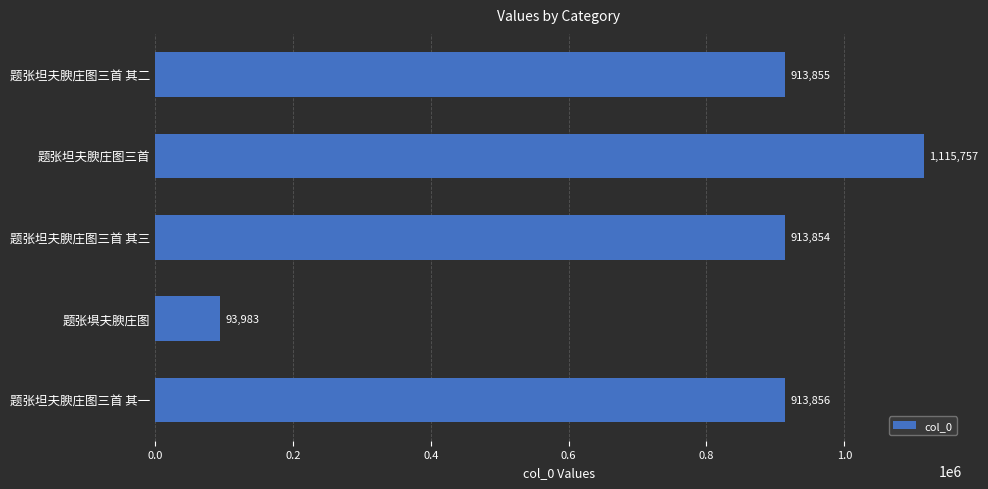

At which label is the value closest to 604870?

题张坦夫腴庄图三首 其三